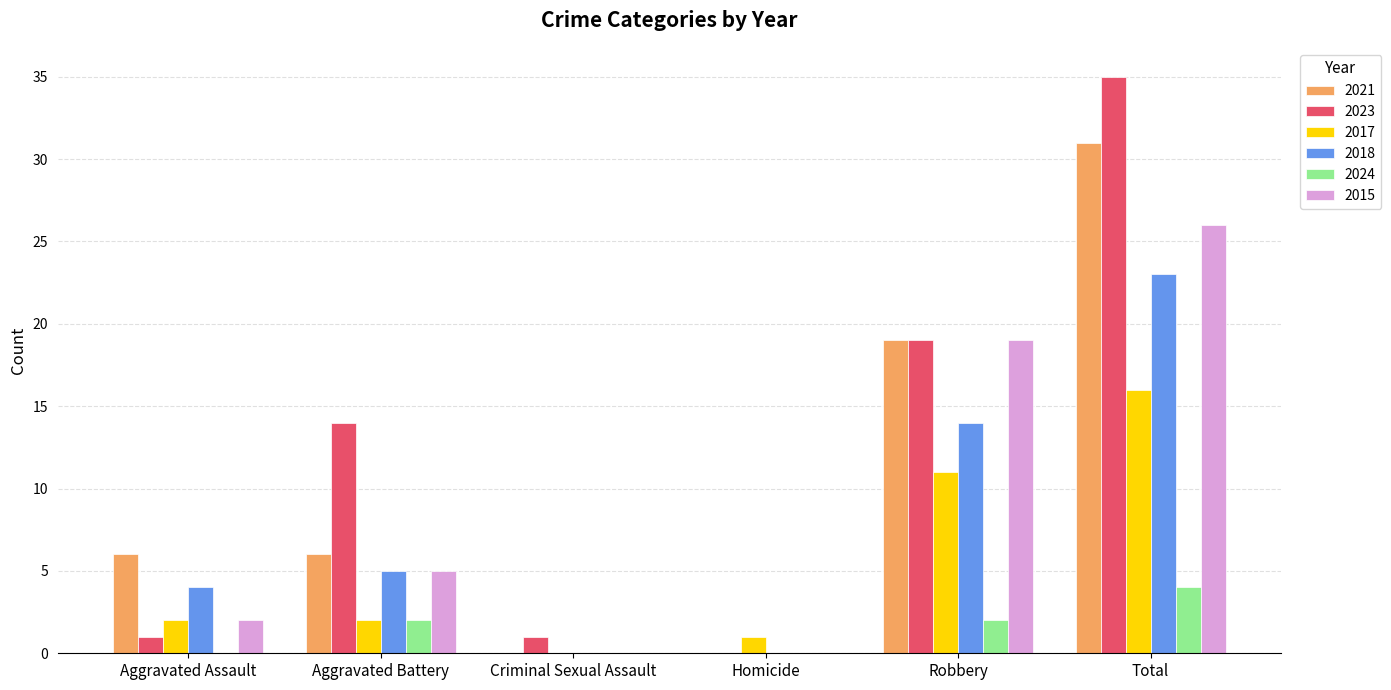

What is the sum of all 2018 values?

46